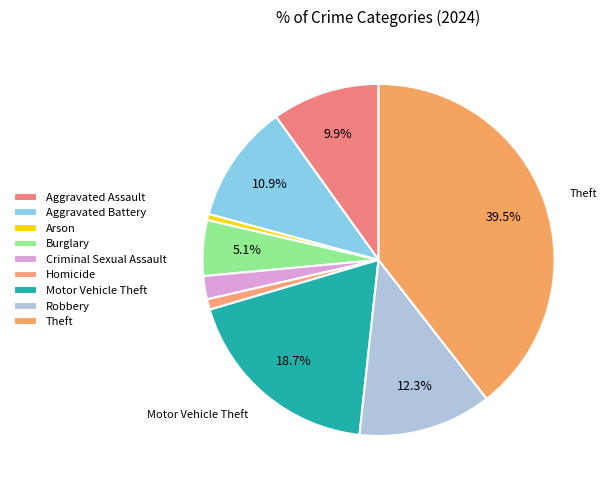

Does Theft represent more than half of the total?

No